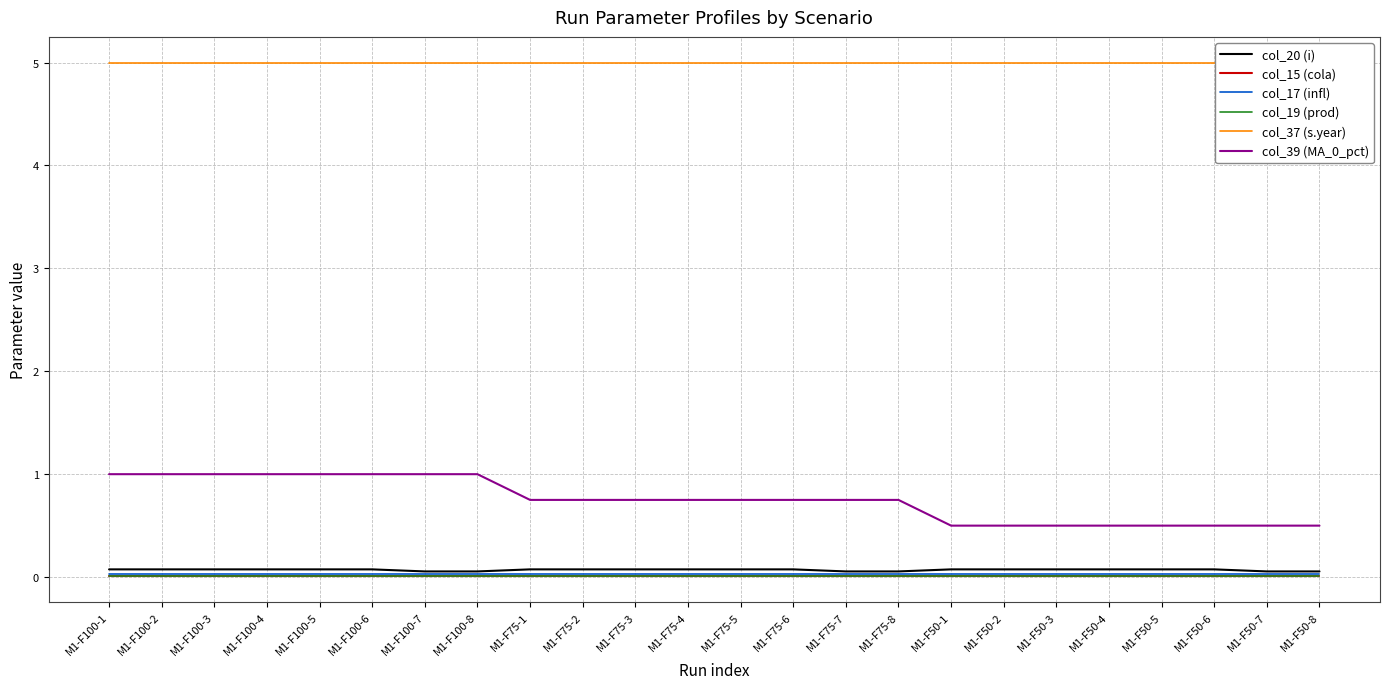

Reading left to right, transcribe all the data shown in this chart.

col_20 (i): 0.1	0.1	0.1	0.1	0.1	0.1	0.1	0.1	0.1	0.1	0.1	0.1	0.1	0.1	0.1	0.1	0.1	0.1	0.1	0.1	0.1	0.1	0.1	0.1
col_15 (cola): 0.0	0.0	0.0	0.0	0.0	0.0	0.0	0.0	0.0	0.0	0.0	0.0	0.0	0.0	0.0	0.0	0.0	0.0	0.0	0.0	0.0	0.0	0.0	0.0
col_17 (infl): 0.0	0.0	0.0	0.0	0.0	0.0	0.0	0.0	0.0	0.0	0.0	0.0	0.0	0.0	0.0	0.0	0.0	0.0	0.0	0.0	0.0	0.0	0.0	0.0
col_19 (prod): 0.0	0.0	0.0	0.0	0.0	0.0	0.0	0.0	0.0	0.0	0.0	0.0	0.0	0.0	0.0	0.0	0.0	0.0	0.0	0.0	0.0	0.0	0.0	0.0
col_37 (s.year): 5.0	5.0	5.0	5.0	5.0	5.0	5.0	5.0	5.0	5.0	5.0	5.0	5.0	5.0	5.0	5.0	5.0	5.0	5.0	5.0	5.0	5.0	5.0	5.0
col_39 (MA_0_pct): 1.0	1.0	1.0	1.0	1.0	1.0	1.0	1.0	0.8	0.8	0.8	0.8	0.8	0.8	0.8	0.8	0.5	0.5	0.5	0.5	0.5	0.5	0.5	0.5